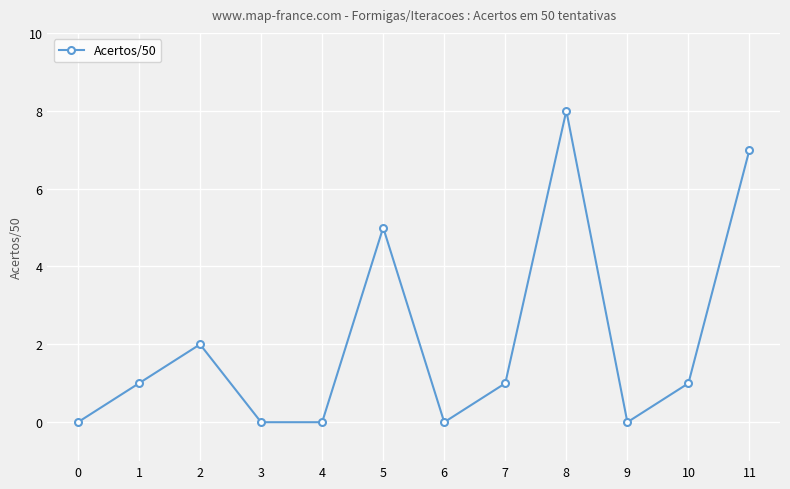

Does the chart display data point markers on the line(s)?

Yes